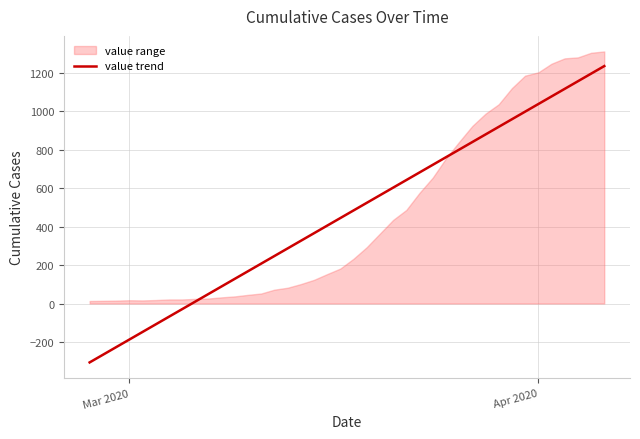

What is the maximum value for value trend?

1235.8